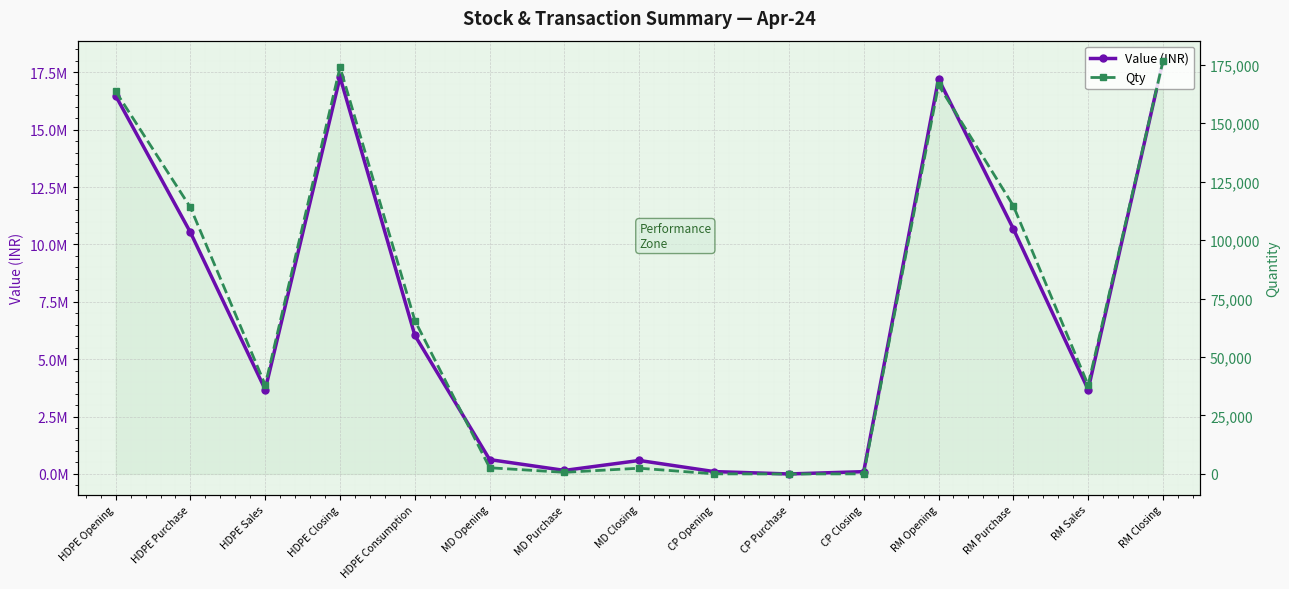

Rank the categories by Qty value from lowest to highest.

CP Purchase, CP Closing, CP Opening, MD Purchase, MD Closing, MD Opening, HDPE Sales, RM Sales, HDPE Consumption, HDPE Purchase, RM Purchase, HDPE Opening, RM Opening, HDPE Closing, RM Closing